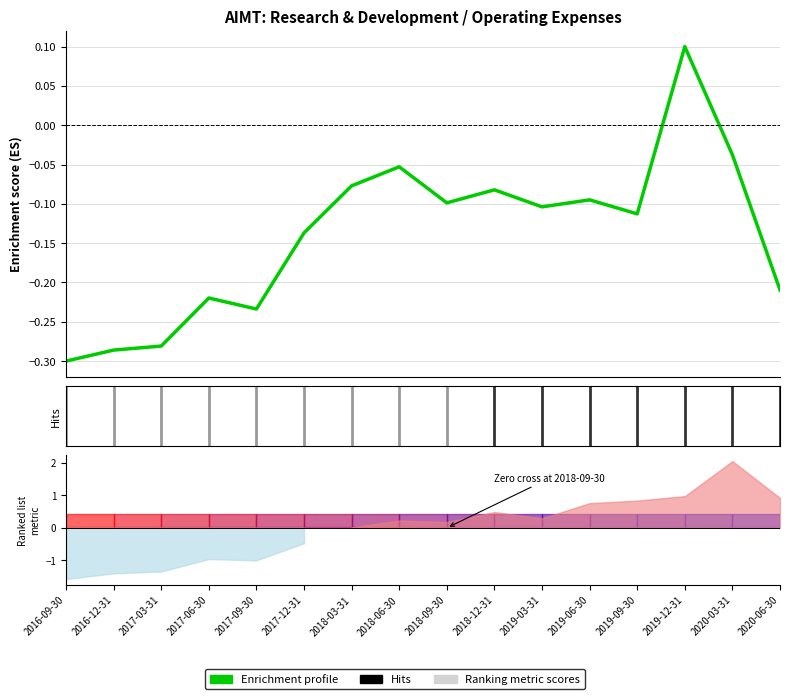

Is it true that the value at 2018-03-31 is -0.1?

False